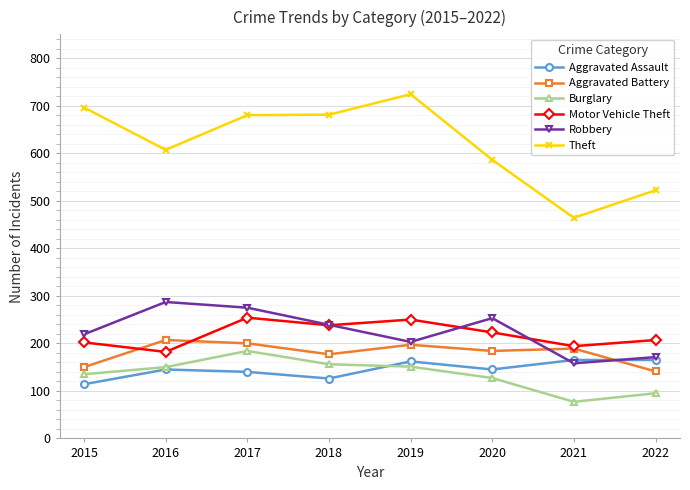

What value does the Motor Vehicle Theft series have at 2022?

207